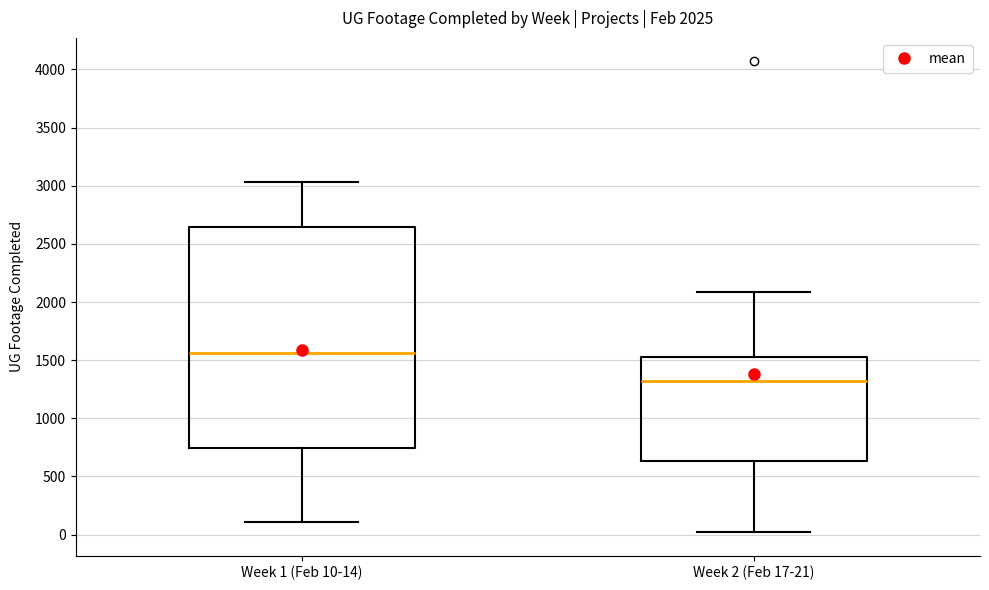

Which box's median line is the highest?

Week 1 (Feb 10-14)